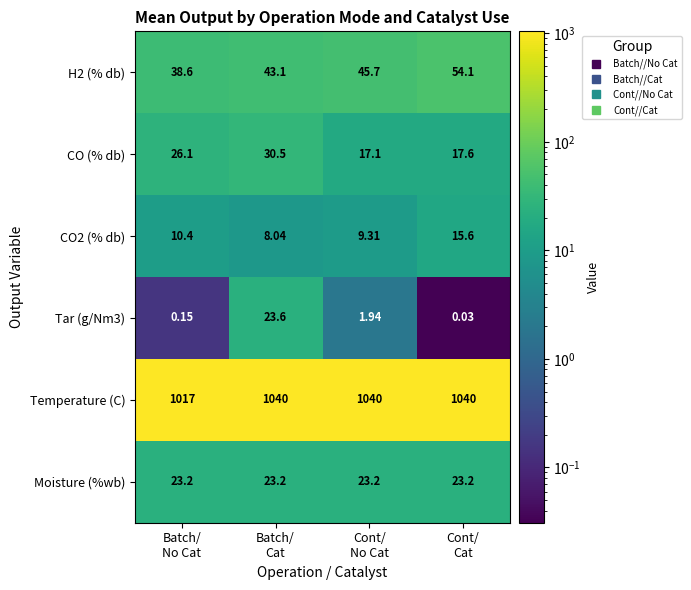

Between Batch/
No Cat and Cont/
Cat, which series saw the biggest shift?

Temperature (C)